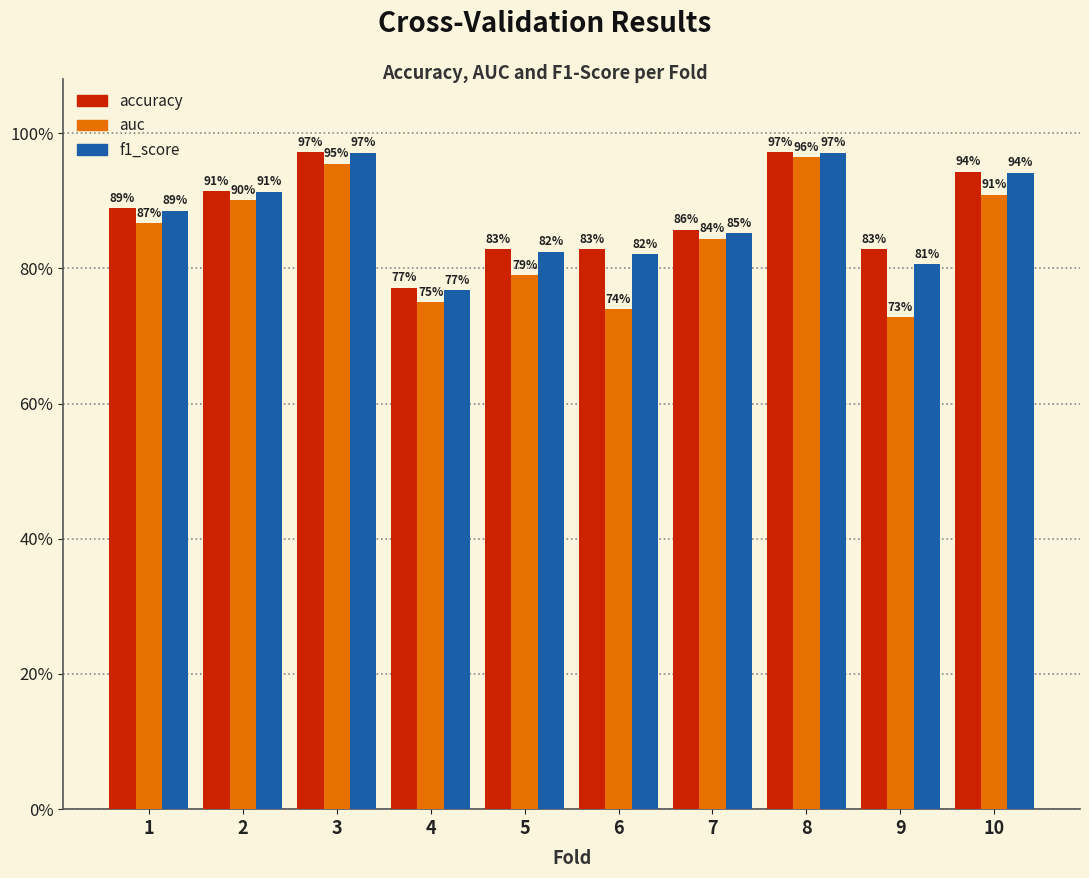

Are the bars horizontal?

No